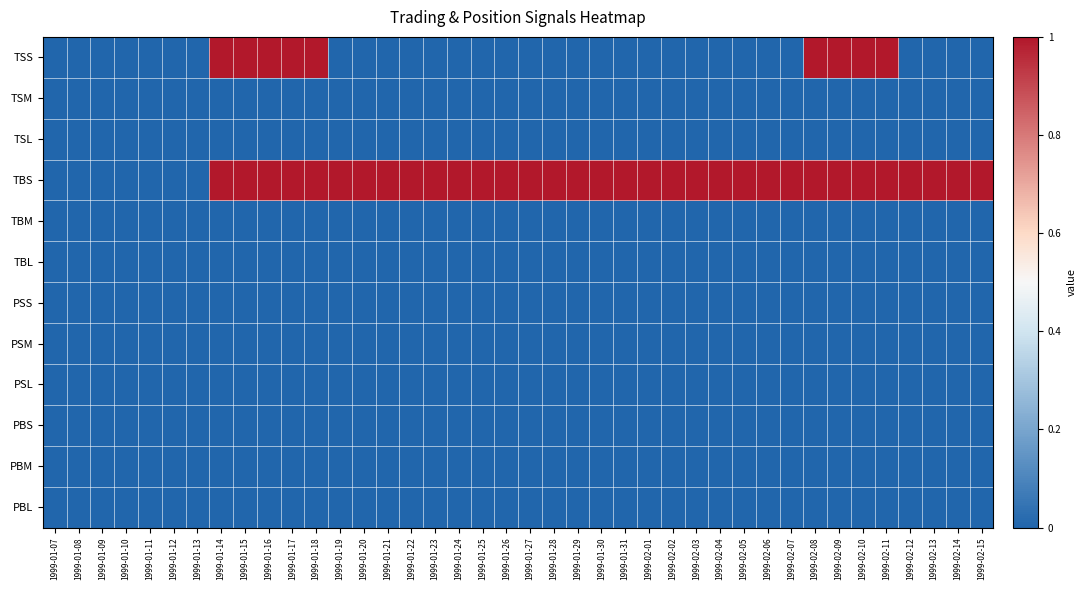

Between 1999-01-25 and 1999-02-15, which is larger?

1999-01-25